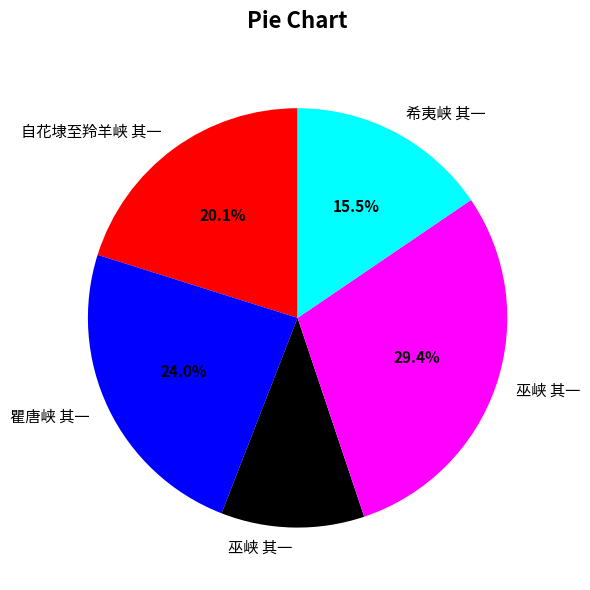

Does any single category account for the majority?

No